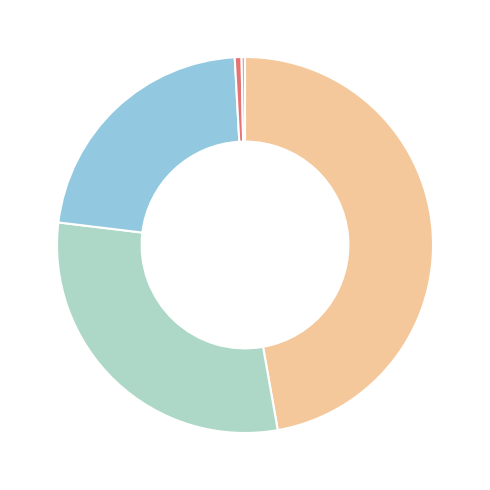

Count the number of slices in the pie.

5